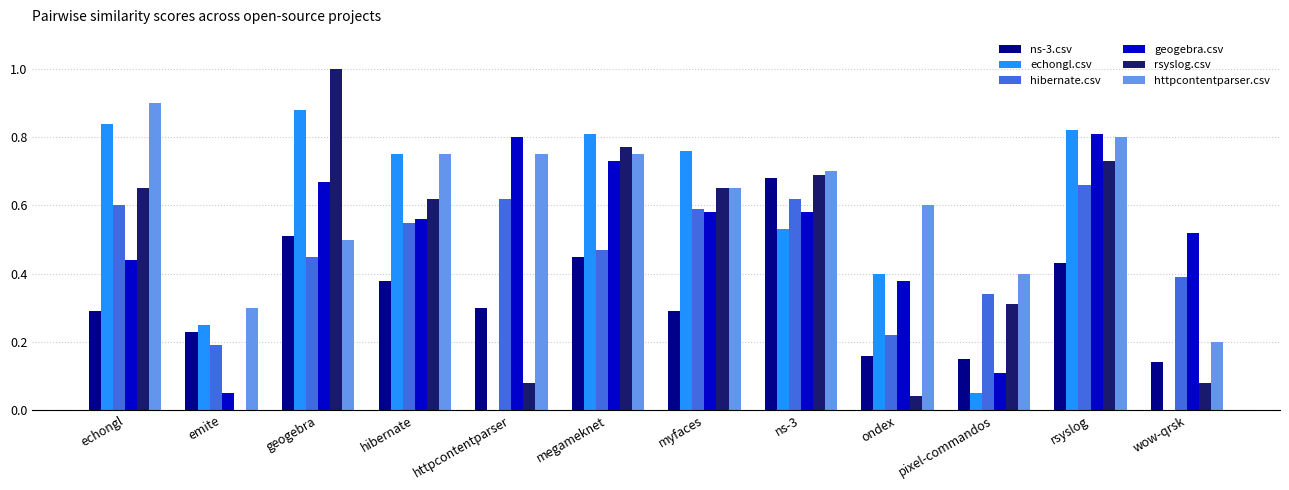

Where is geogebra.csv nearest to the value 0?

emite